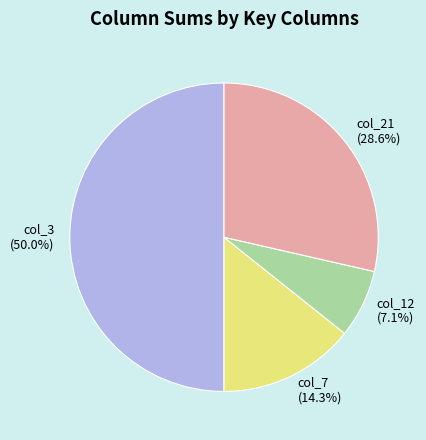

Count the number of slices in the pie.

4